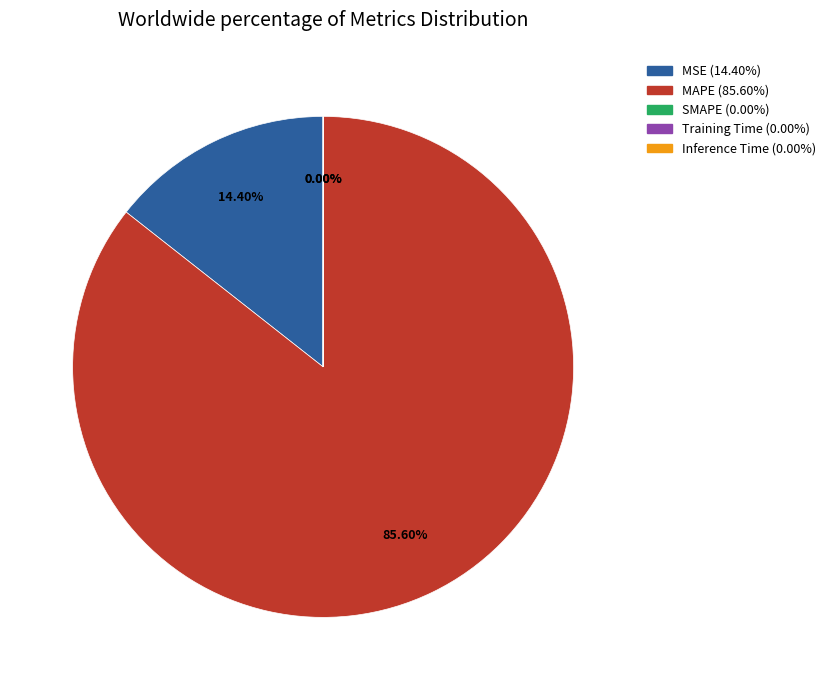

Is there a majority slice in this chart?

Yes